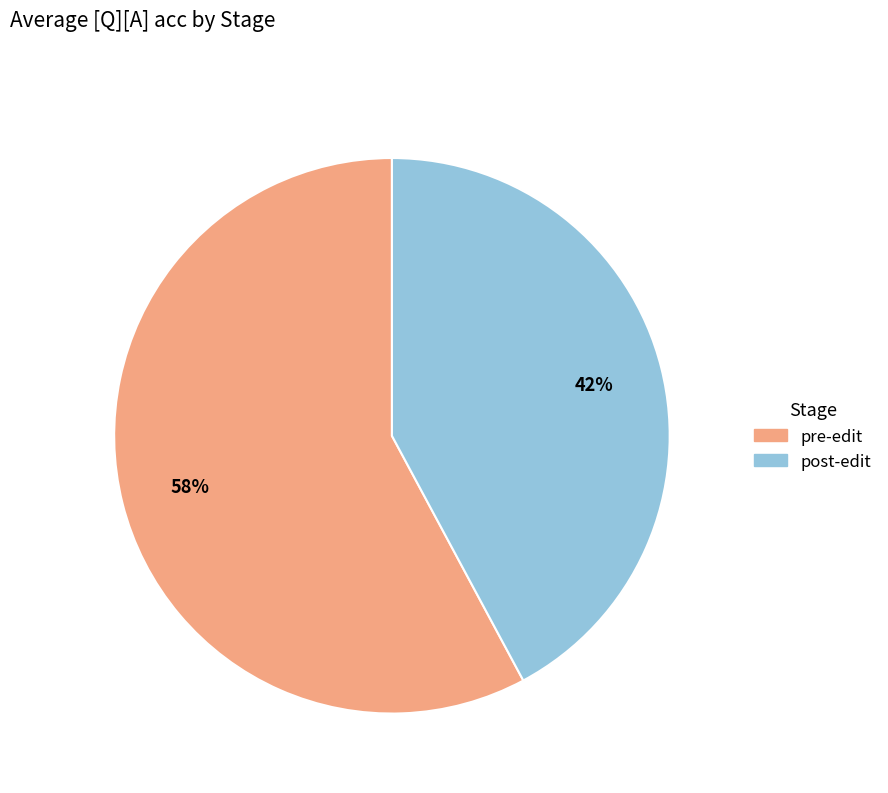

Which has a higher value, post-edit or pre-edit?

pre-edit